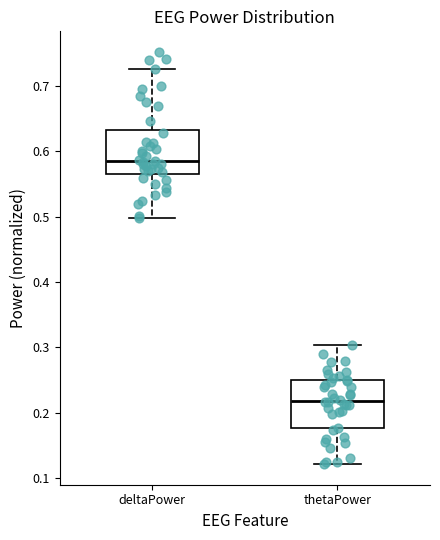

Reading left to right, read every box against the y-axis: the position of its median line, the range the box covers, and the ends of its whiskers. The values are not printed on the chart, so give them approximately, as read against the axis.

deltaPower: median 0.58, box 0.57 to 0.63, whiskers 0.50 to 0.73
thetaPower: median 0.22, box 0.18 to 0.25, whiskers 0.12 to 0.30